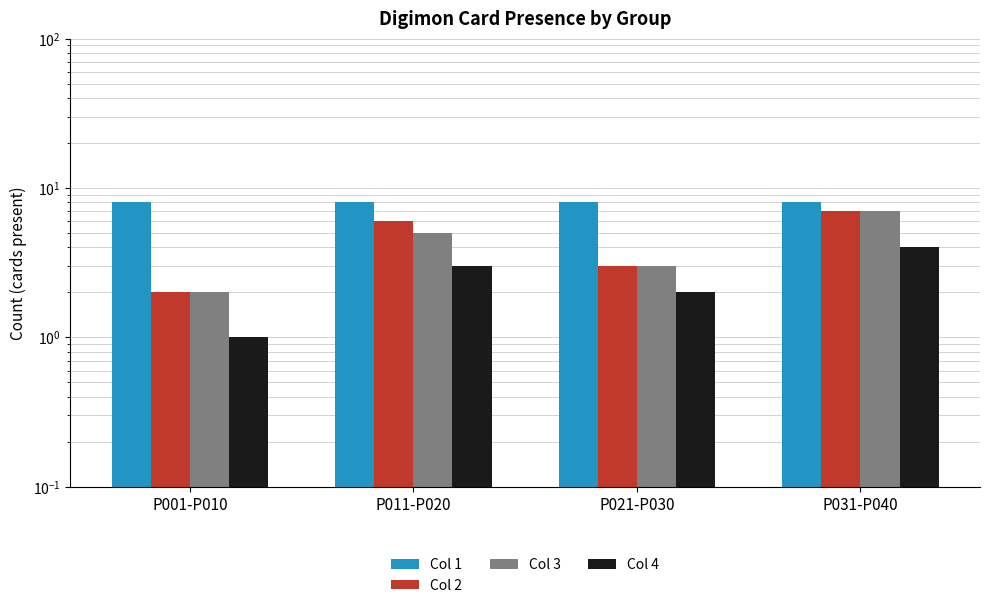

At how many categories does at least one series exceed 2?

4